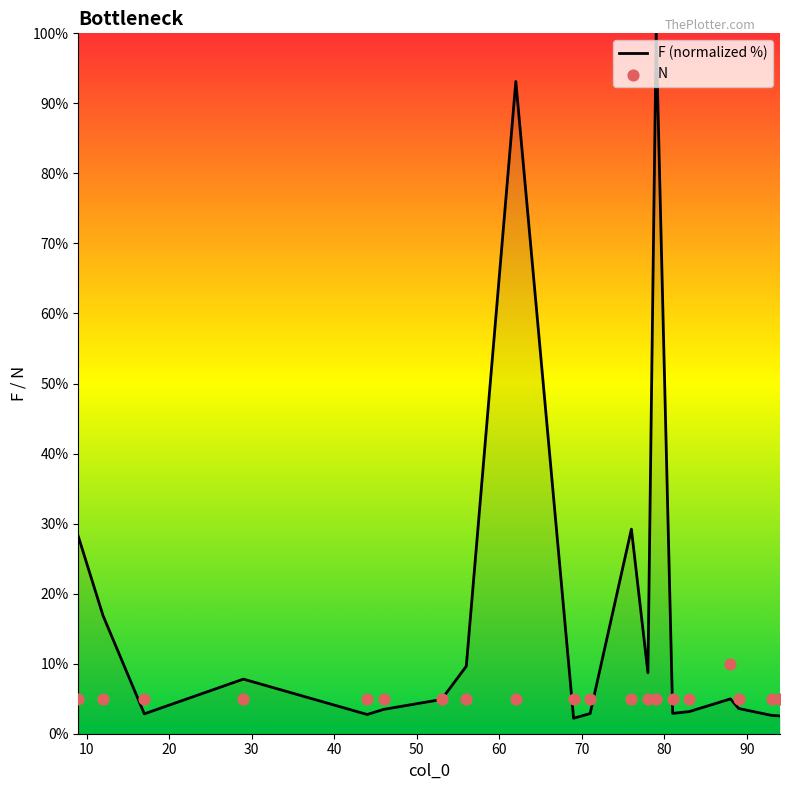

What is the minimum value for F (normalized %)?

2.2